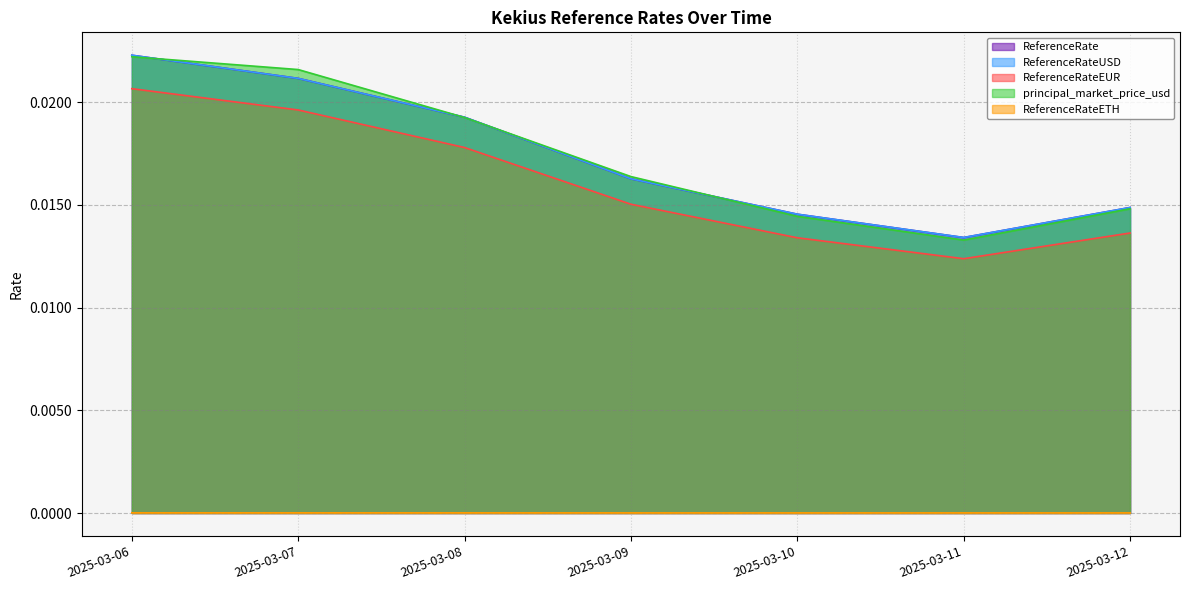

How many ReferenceRate values are between 0 and 1?

7